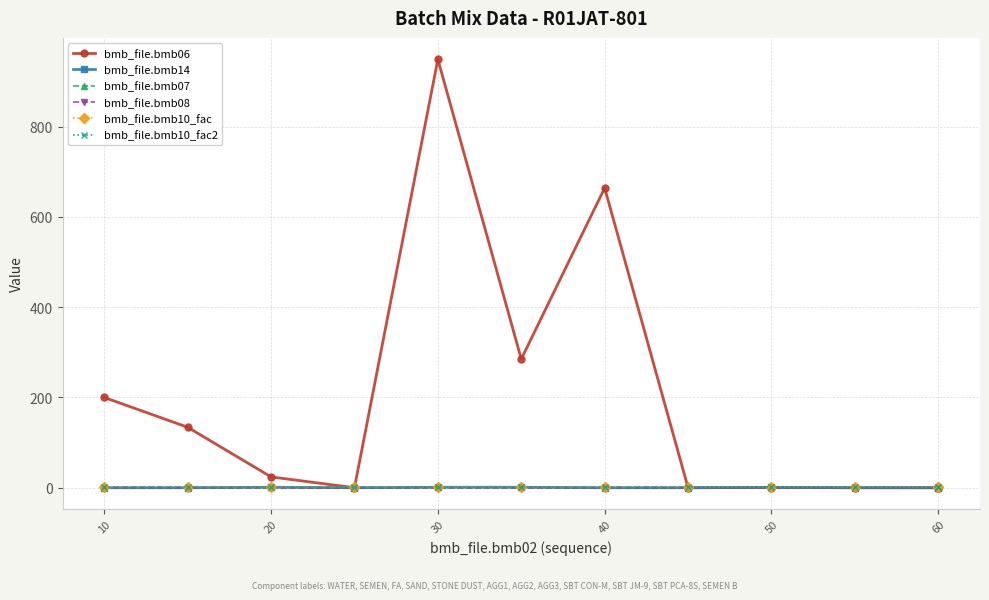

Which series has the widest spread of values?

bmb_file.bmb06